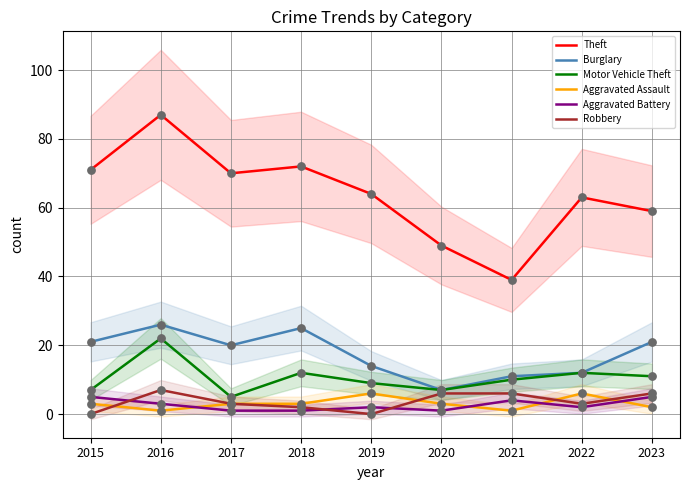

At which category is the sum across all series the highest?

2016